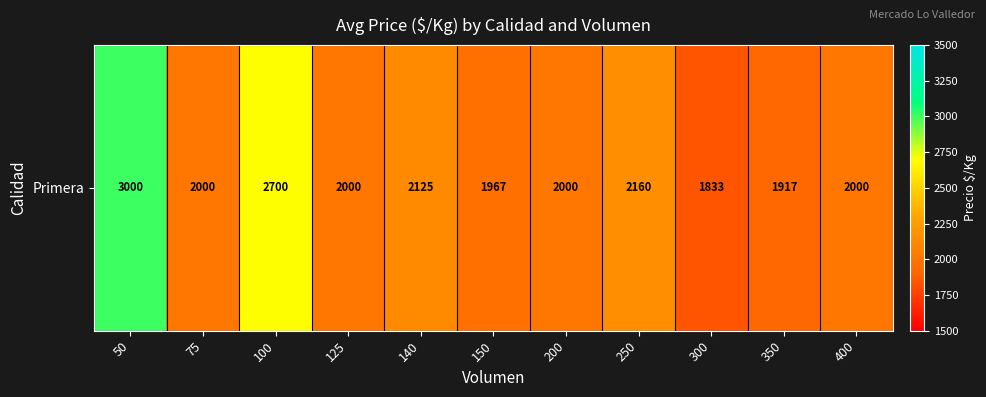

Reading right to left, what are all the values shown in this chart?

400=2000	350=1917	300=1833	250=2160	200=2000	150=1967	140=2125	125=2000	100=2700	75=2000	50=3000